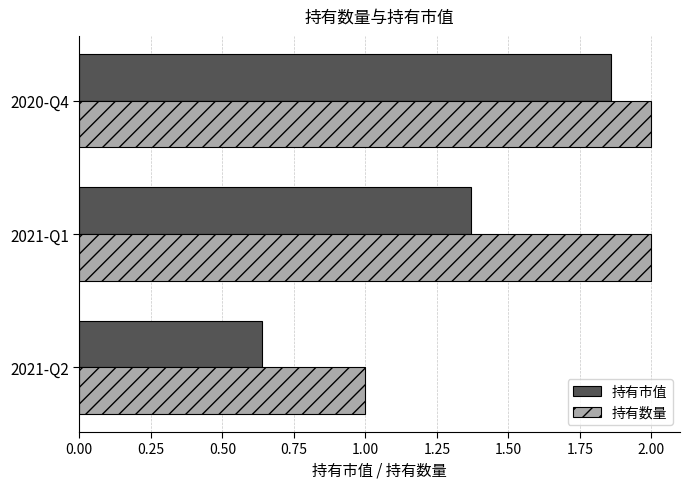

Which category has the highest value in the 持有市值 series?

2020-Q4